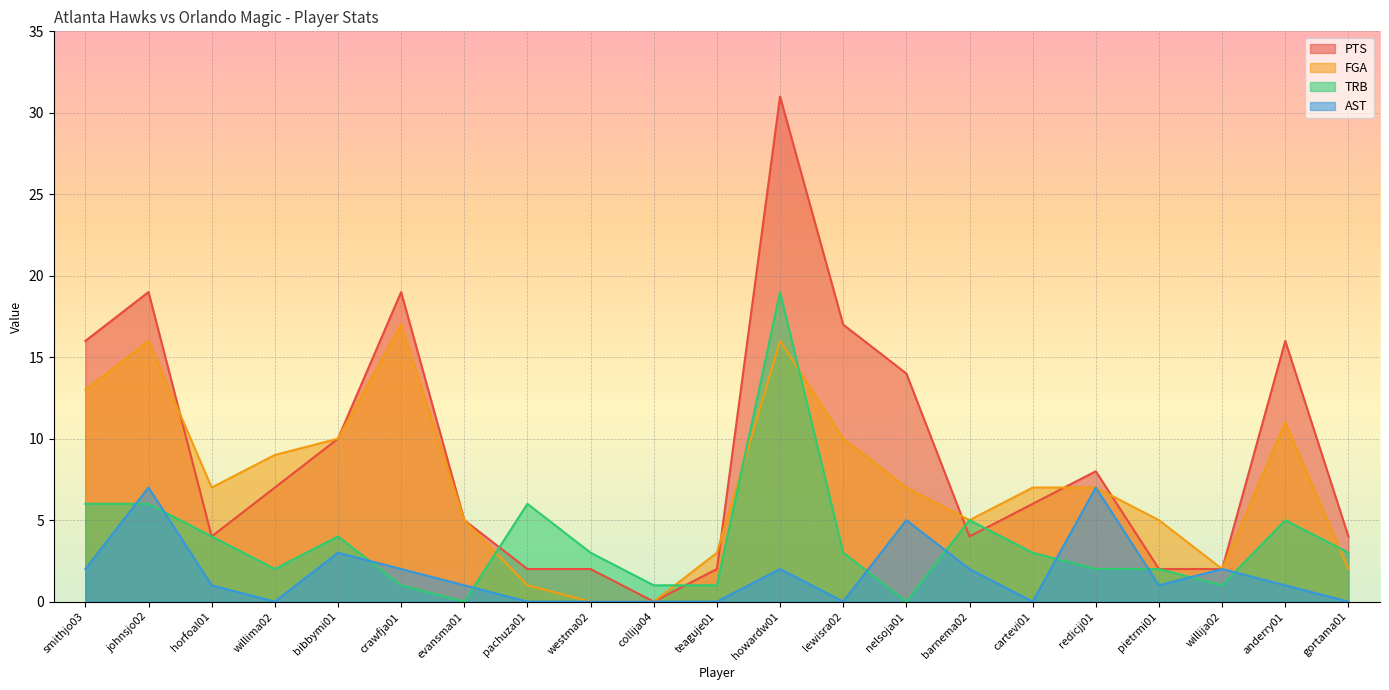

The PTS series shows 16 at smithjo03. True or false?

True